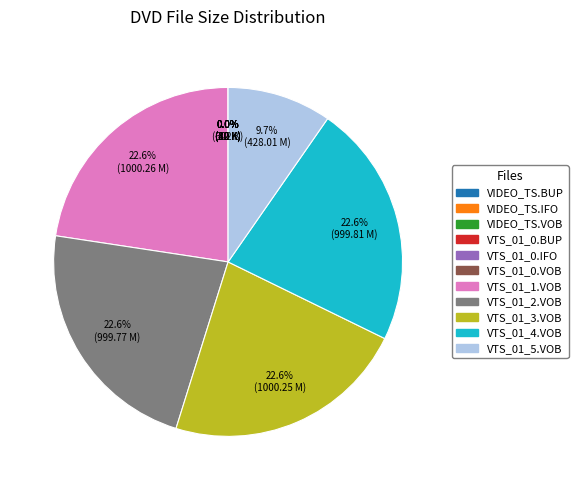

Combined, do VTS_01_4.VOB and VTS_01_2.VOB account for over 50%?

No